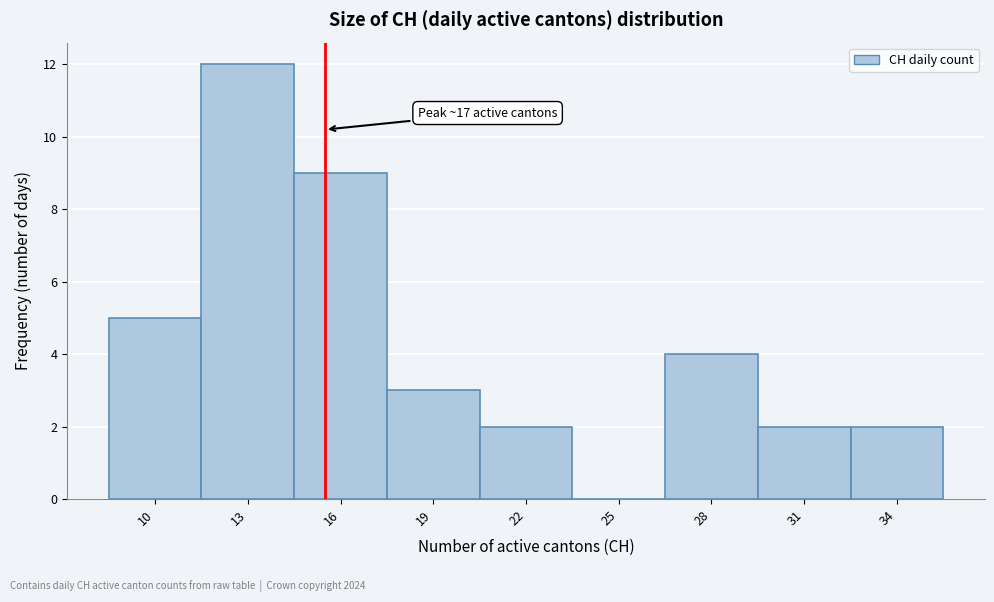

Reading left to right, extract all data points from this chart.

10=5	13=12	16=9	19=3	22=2	25=0	28=4	31=2	34=2